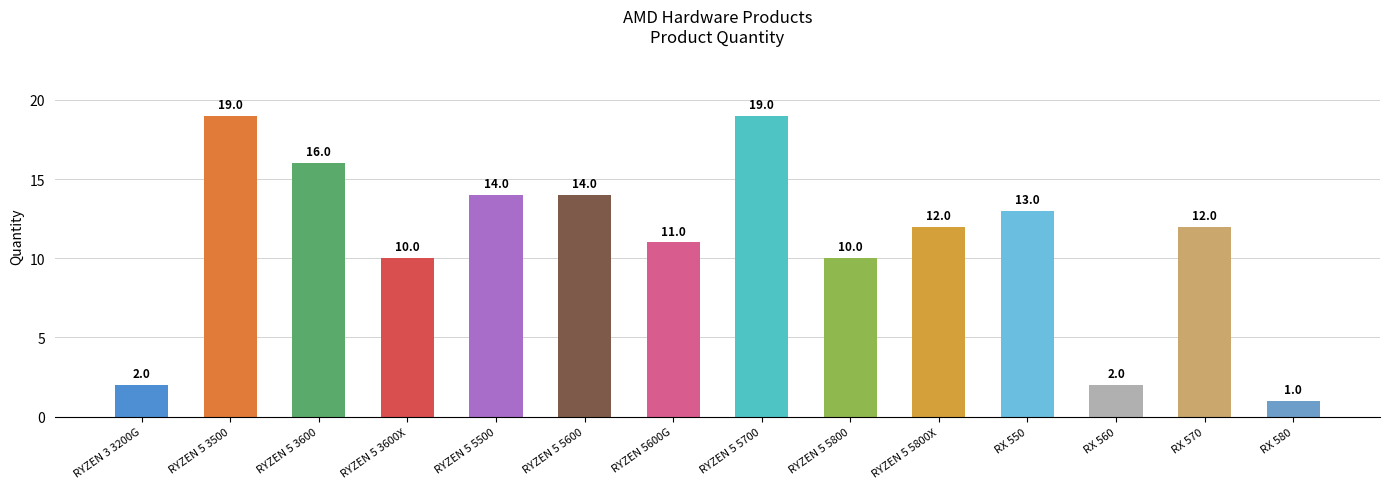

What is the minimum value shown in the chart?

1